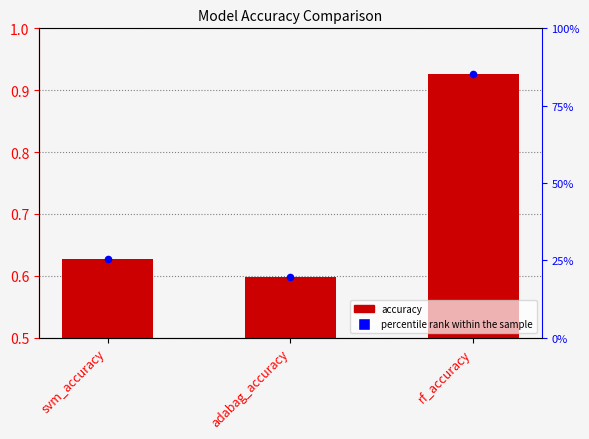

Which series has the largest Y range (max minus min)?

percentile rank within the sample